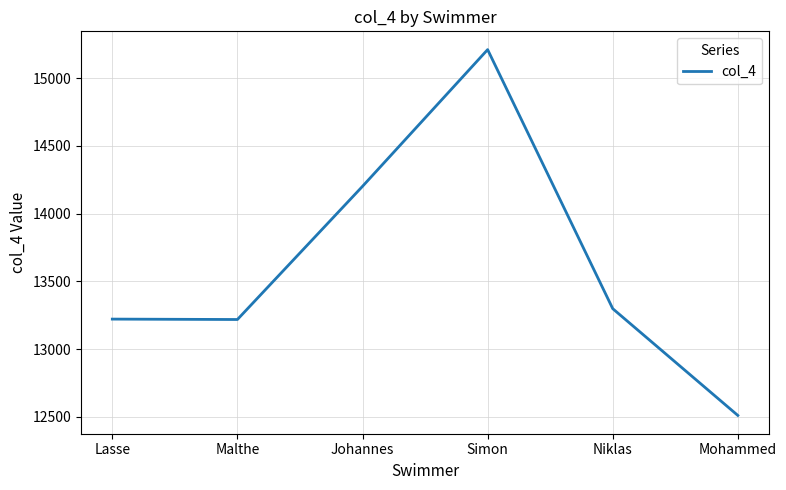

What is the difference between the maximum and second lowest values?

1992